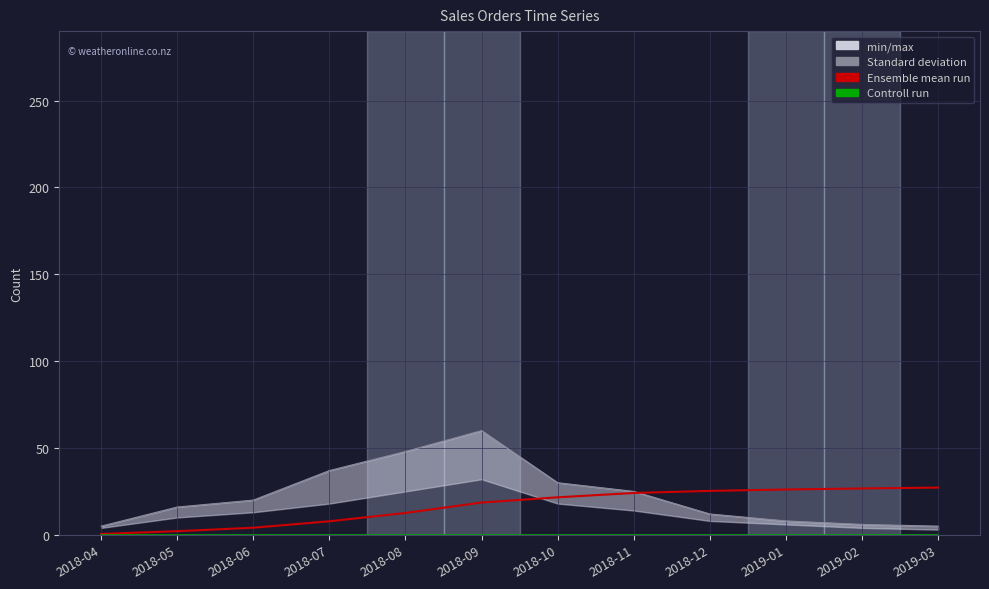

At which category does the chart reach its minimum across all series?

2018-04